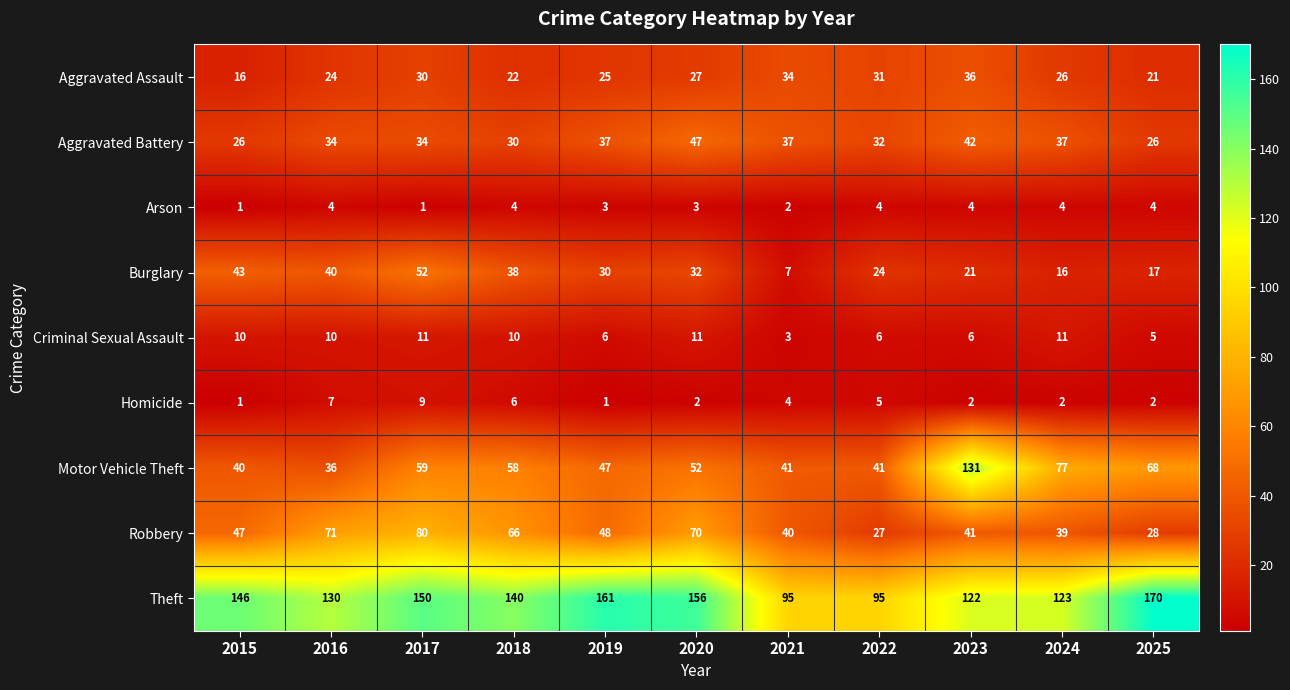

At 2022, list the series in order from smallest to largest.

Arson, Homicide, Criminal Sexual Assault, Burglary, Robbery, Aggravated Assault, Aggravated Battery, Motor Vehicle Theft, Theft